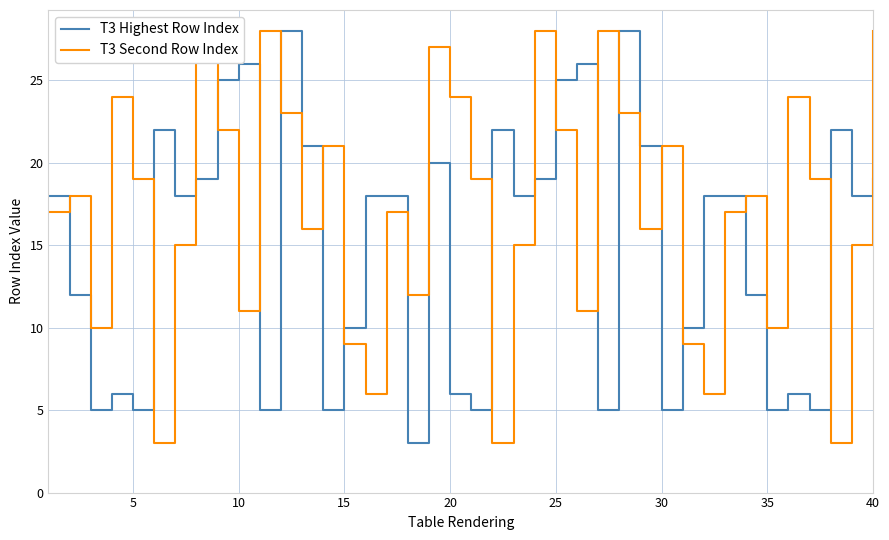

True or false: T3 Highest Row Index and T3 Second Row Index cross at least once.

True